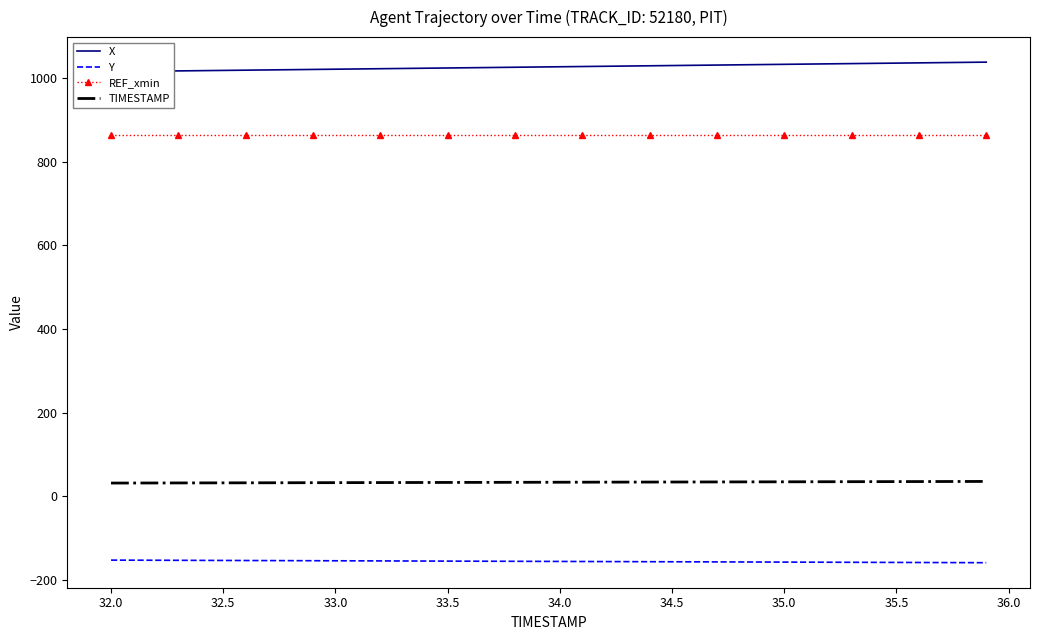

What are all the series names shown in the legend?

X, Y, REF_xmin, TIMESTAMP